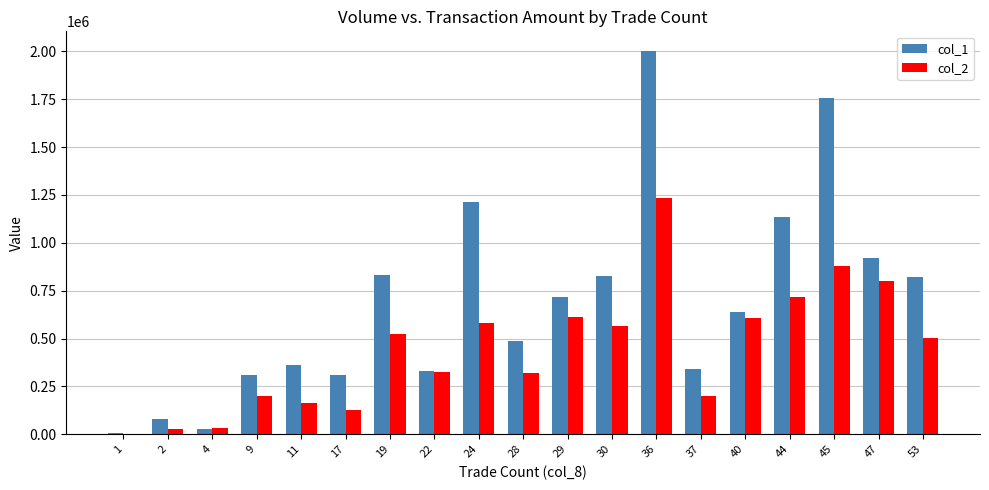

Which series has the widest spread of values?

col_1